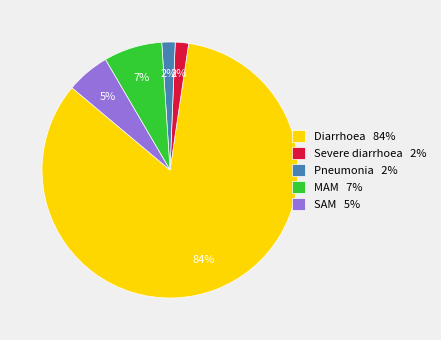

True or false: MAM 7% accounts for 7% of the total.

True